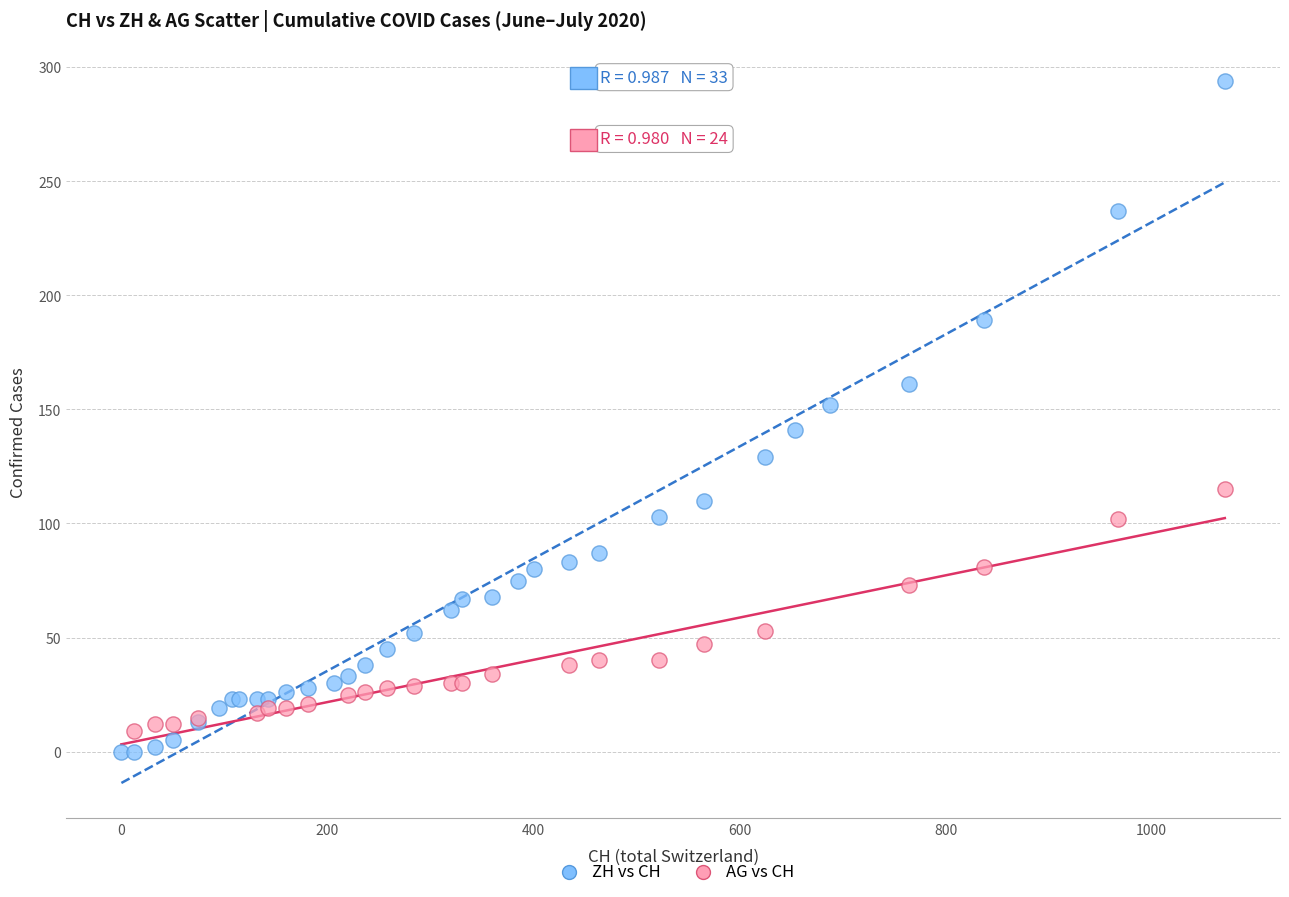

Which series contains the highest Y value?

ZH vs CH